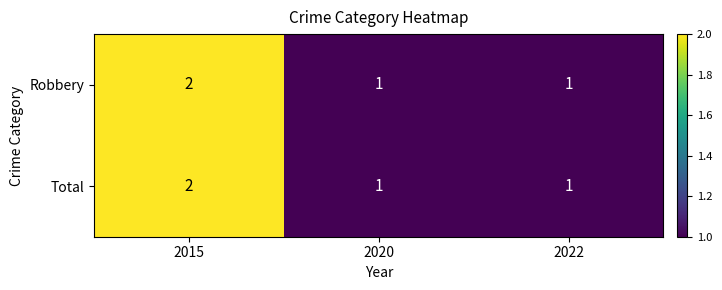

What is the sum of all Total values?

4